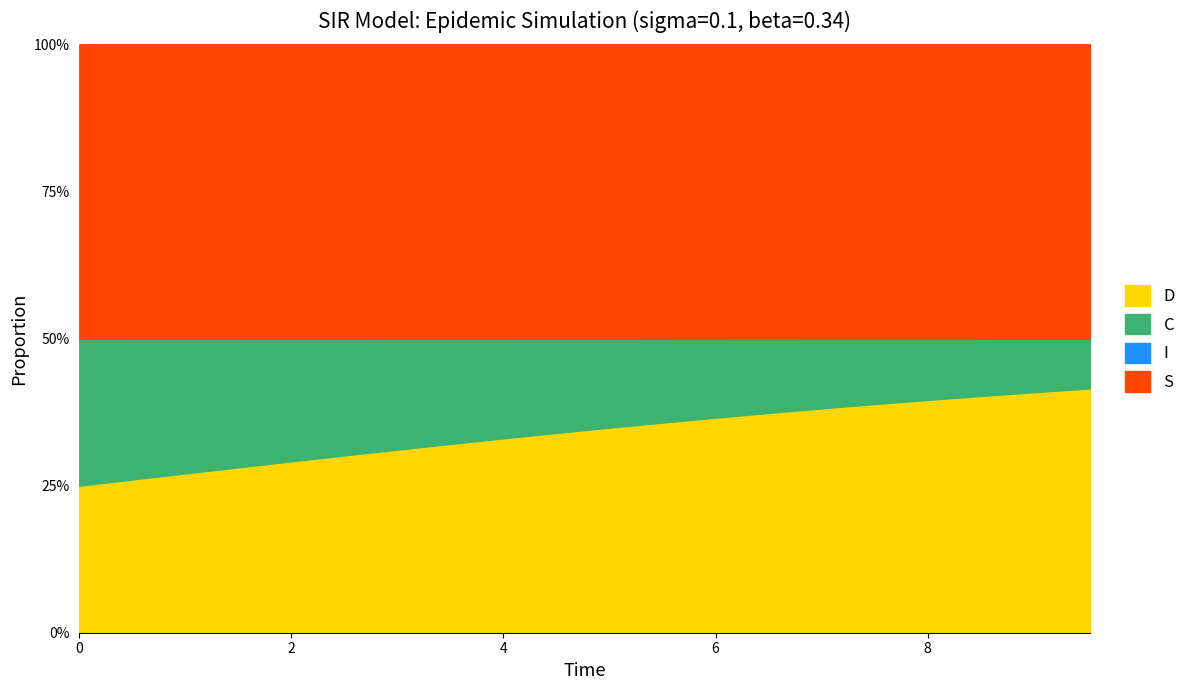

What is the maximum value for D?

41.5